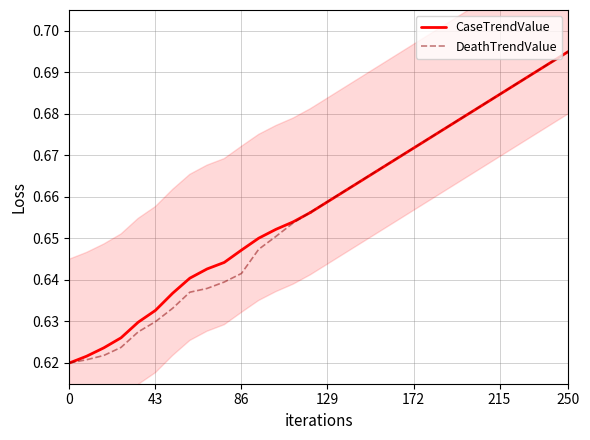

Reading left to right, extract all data points from this chart.

0.6	0.6	0.6	0.6	0.6	0.6	0.6	0.6	0.6	0.6	0.6	0.6	0.7	0.7	0.7	0.7	0.7	0.7	0.7	0.7	0.7	0.7	0.7	0.7	0.7	0.7	0.7	0.7	0.7	0.7